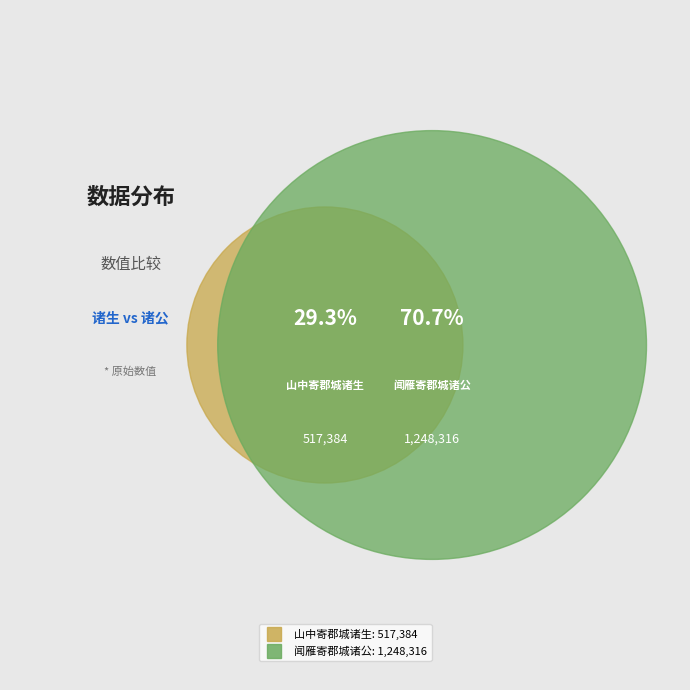

Is it true that 闻雁寄郡城诸公 is 62% of the pie?

False